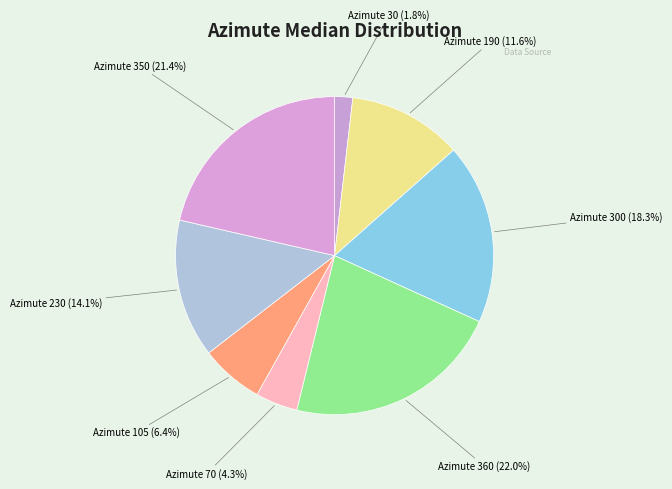

What is the ratio of the value at Azimute 230 (14.1%) to the value at Azimute 360 (22.0%)?

0.6